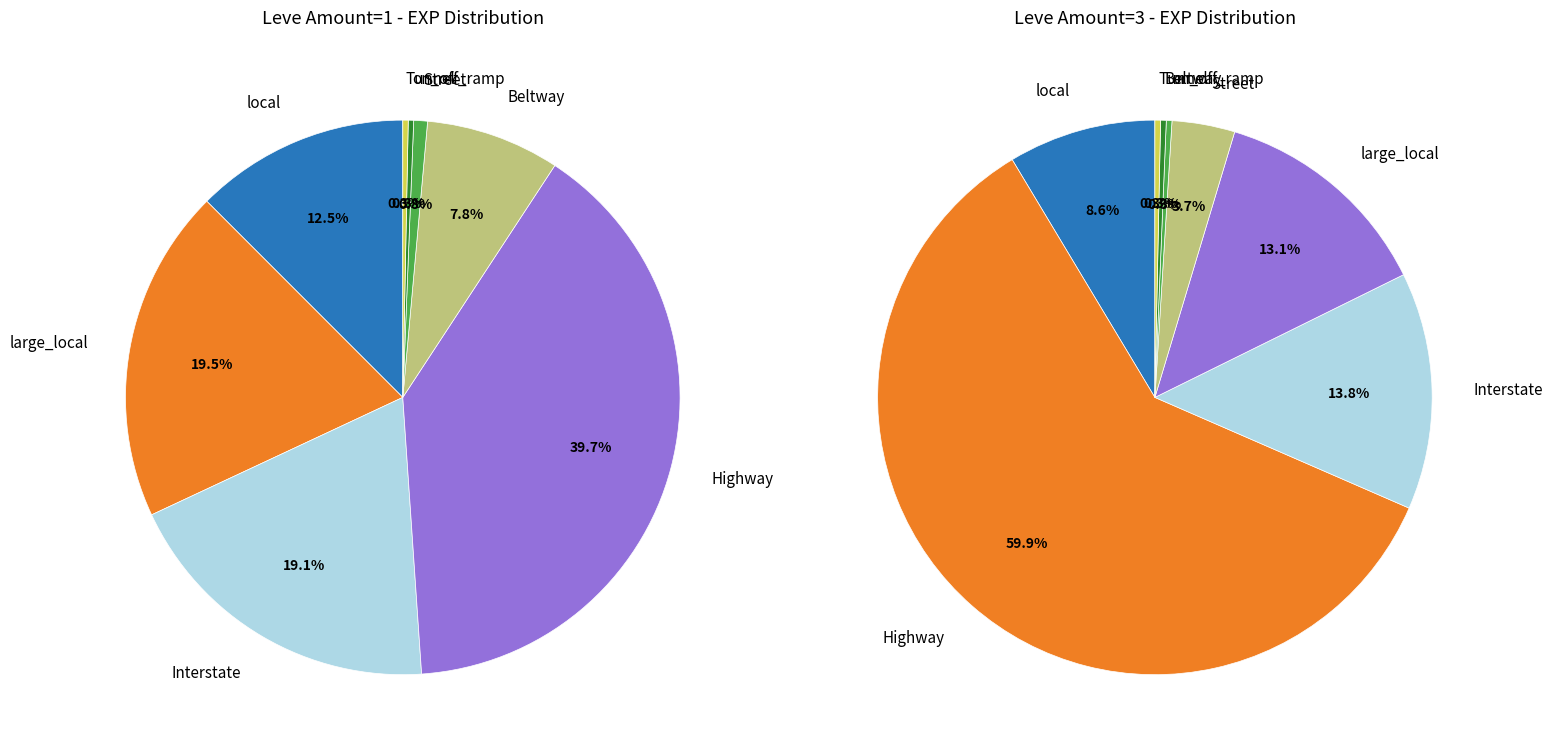

What percentage is NOT represented by 0?

98.9%